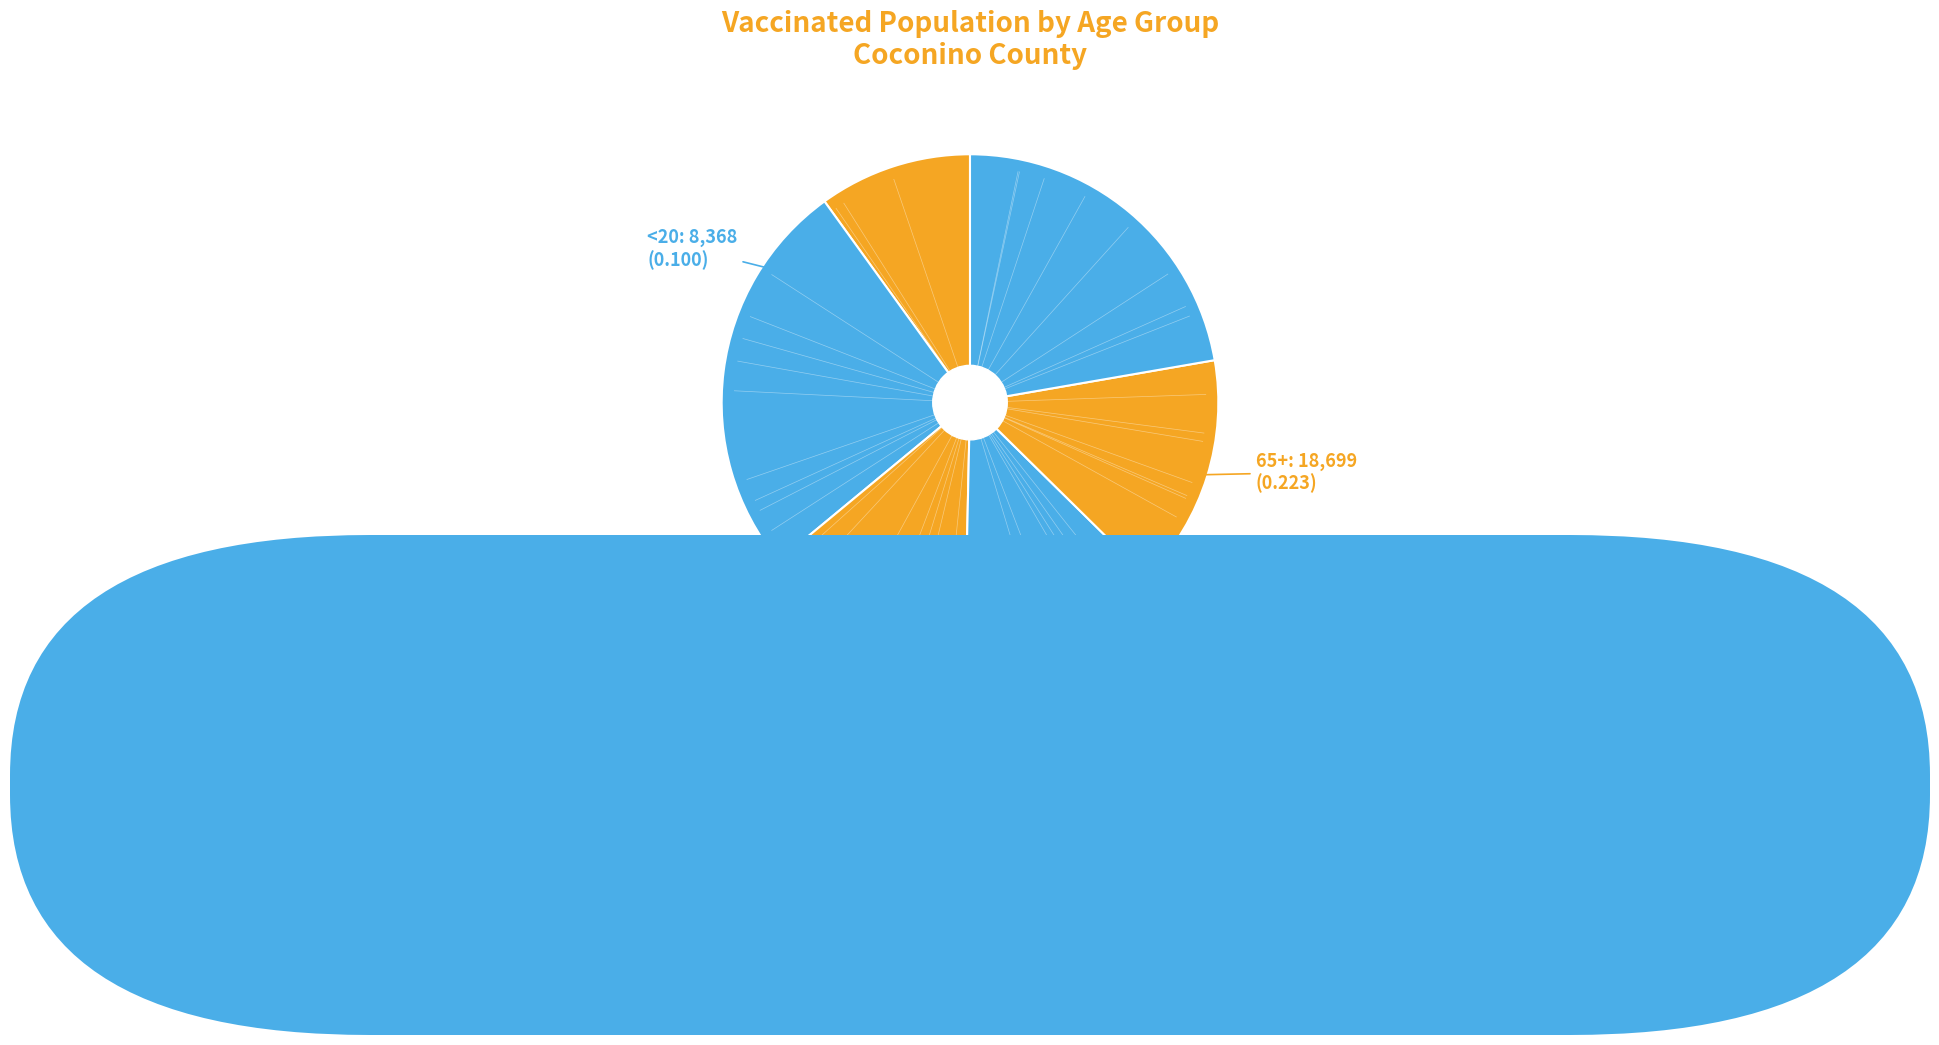

The 35-44 slice represents 14% of the pie. True or false?

True